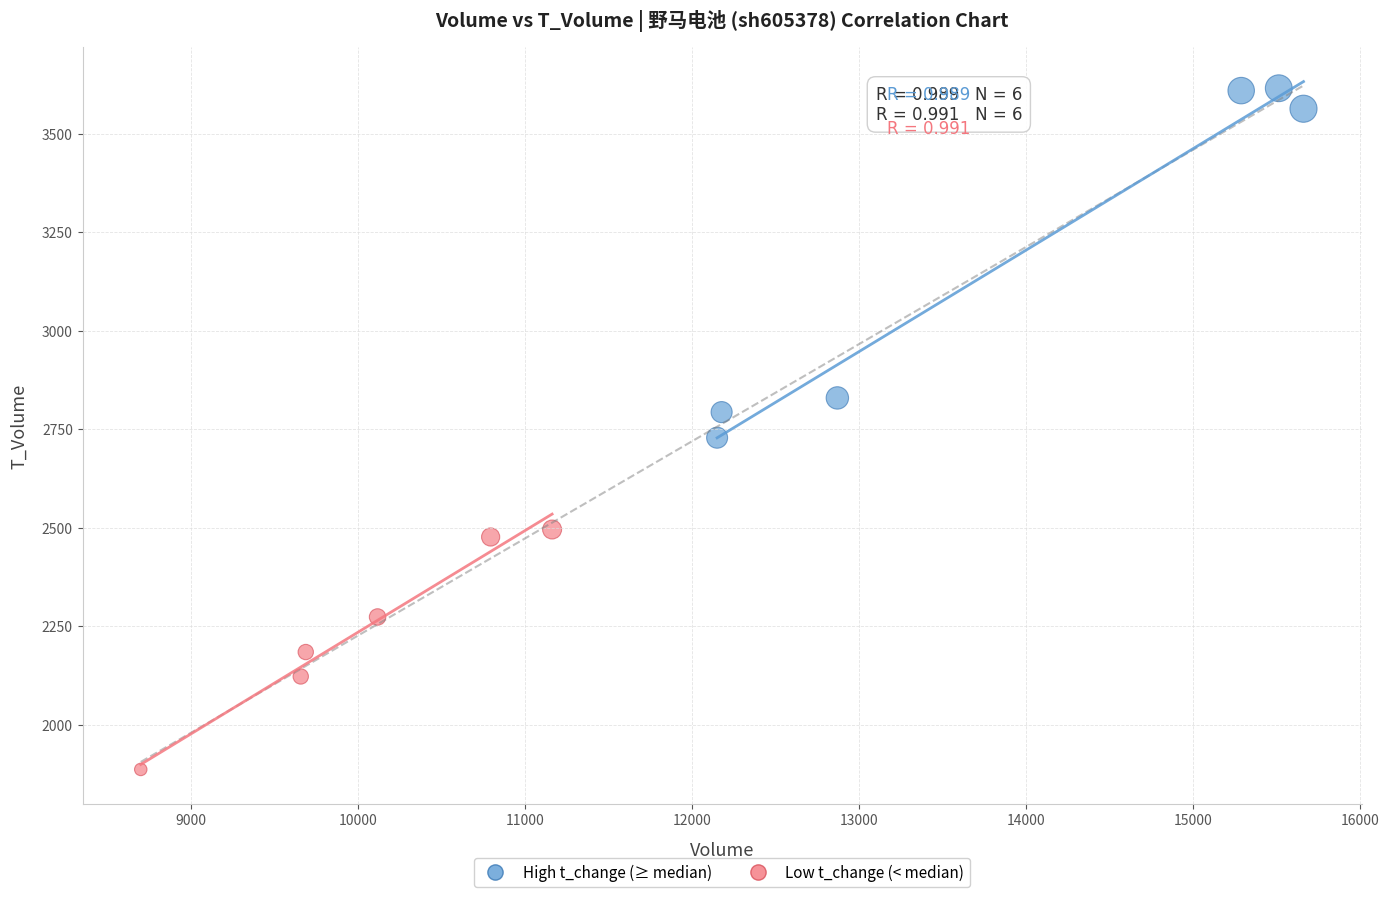

Which series contains the lowest Y value?

Low t_change (< median)